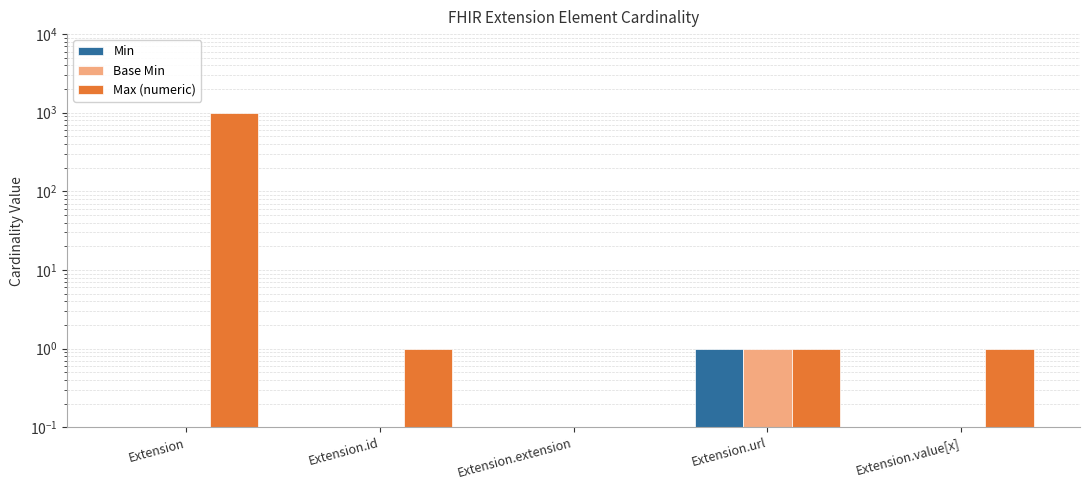

What is the average value of the Max (numeric) series?

200.4